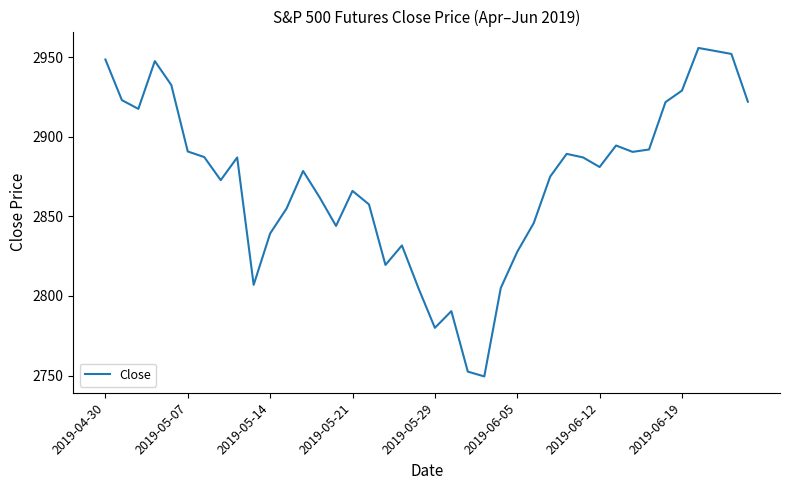

What is the maximum value shown in the chart?

2955.8